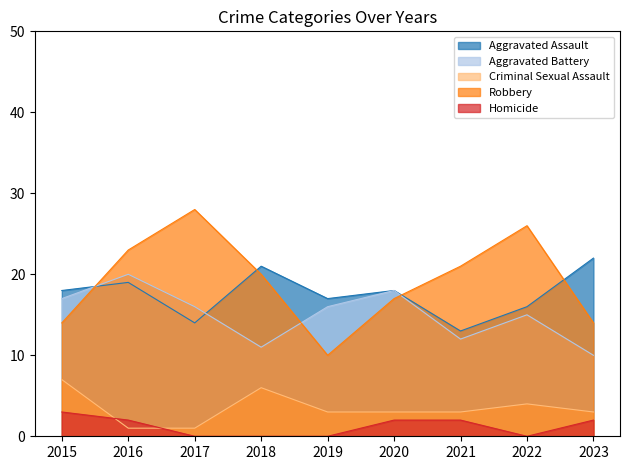

True or false: Homicide has a value of 2 at 2023.

True